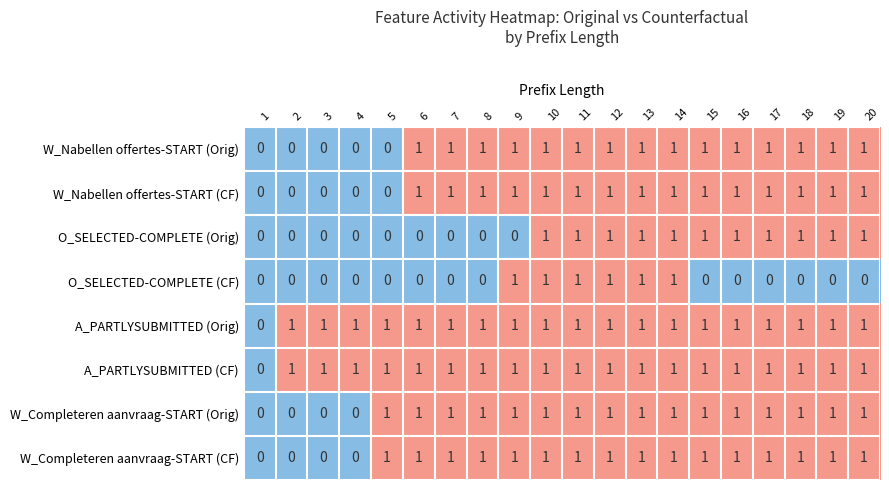

The A_PARTLYSUBMITTED (CF) series shows 0 at 10. True or false?

False